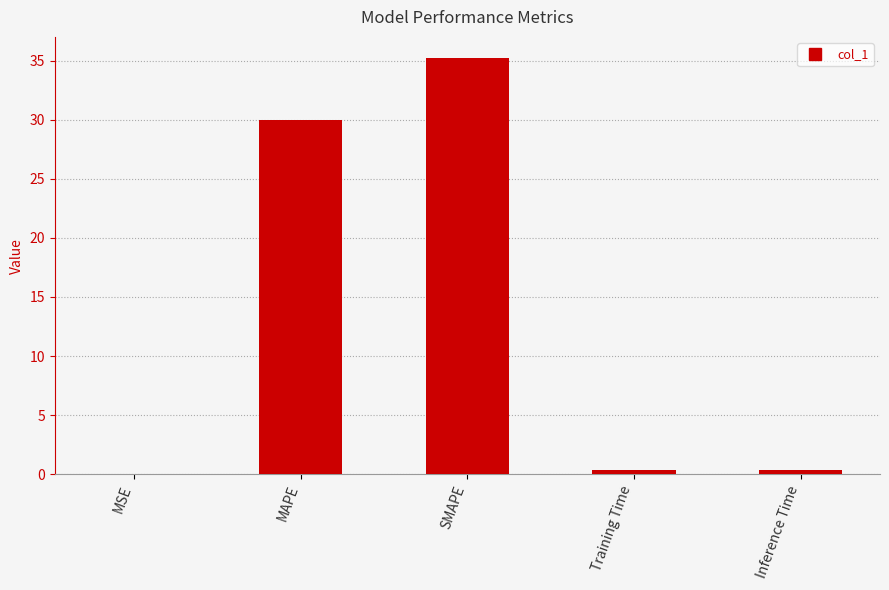

Read the value at MAPE.

30.0